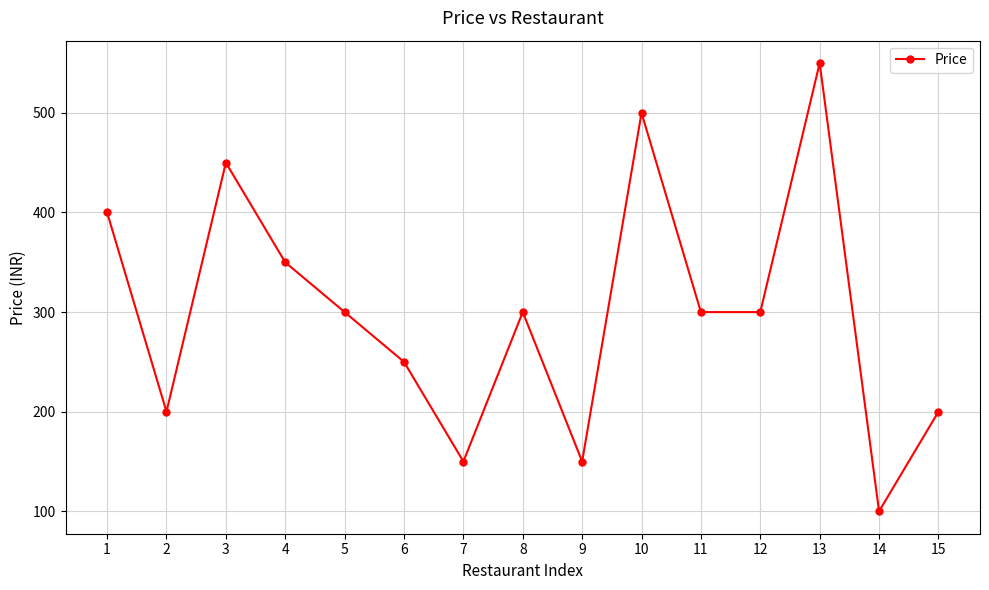

Is it true that the value at 15 is 94?

False